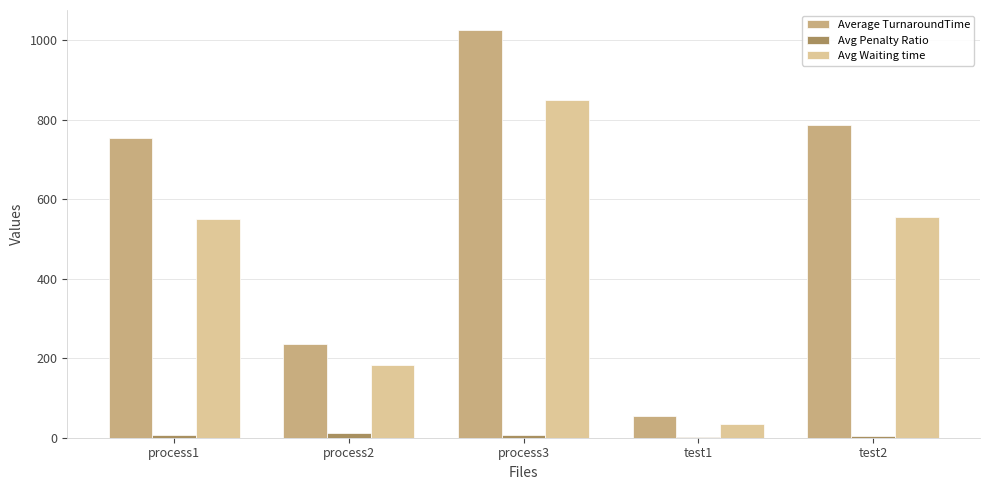

How many data points does each series have?

5